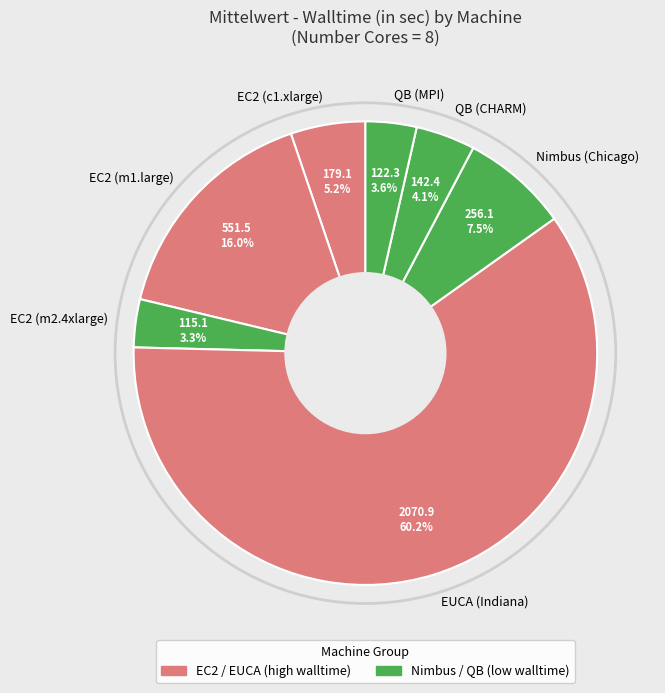

Does Nimbus (Chicago) account for over 50% of the chart?

No